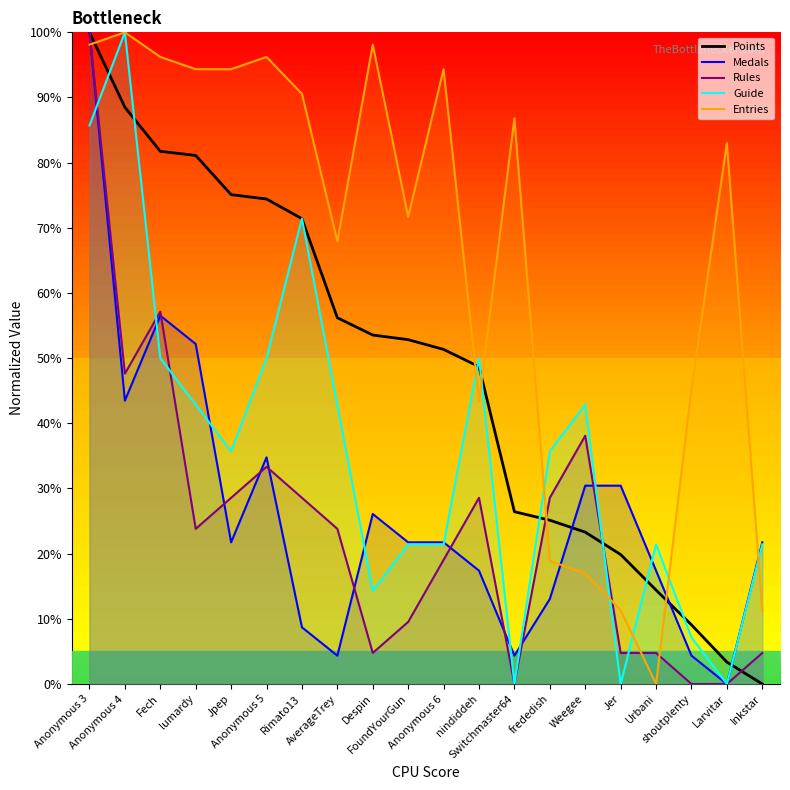

What is the total value across all series at Despin?

196.8